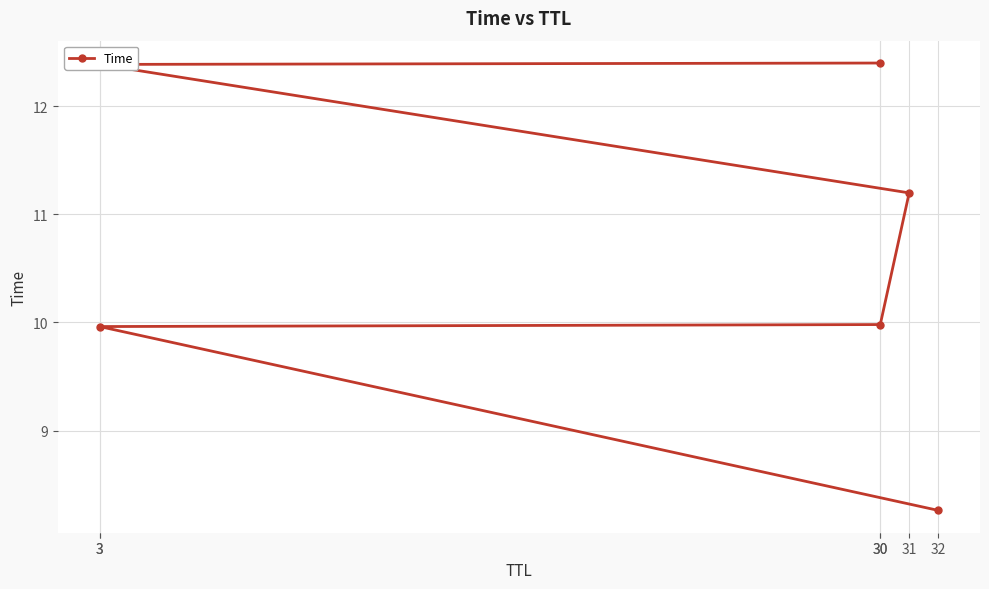

Rank the categories by value from lowest to highest.

32, 3, 30, 31, 3, 30